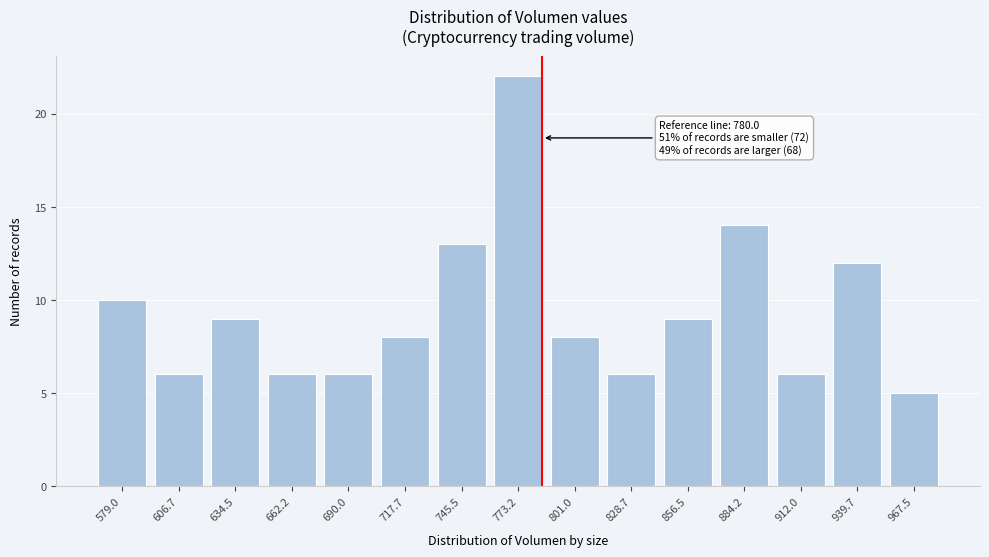

Reading left to right, list all the values displayed in this chart.

10	6	9	6	6	8	13	22	8	6	9	14	6	12	5